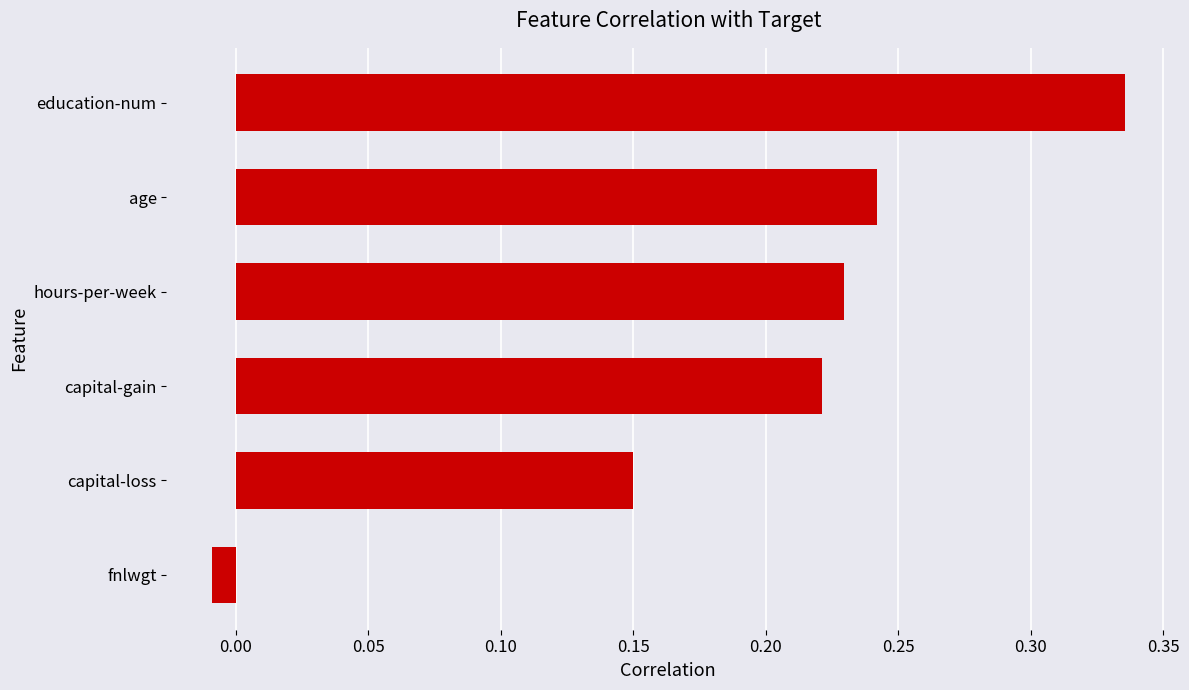

Which label corresponds to the smallest value in the chart?

fnlwgt